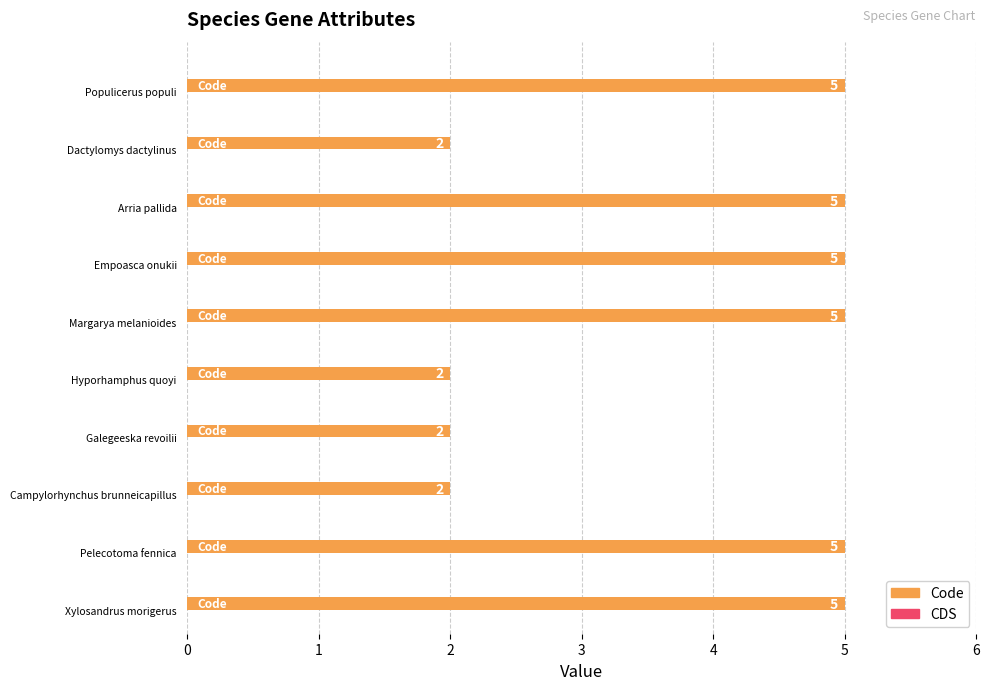

What is the maximum value shown in the chart?

5